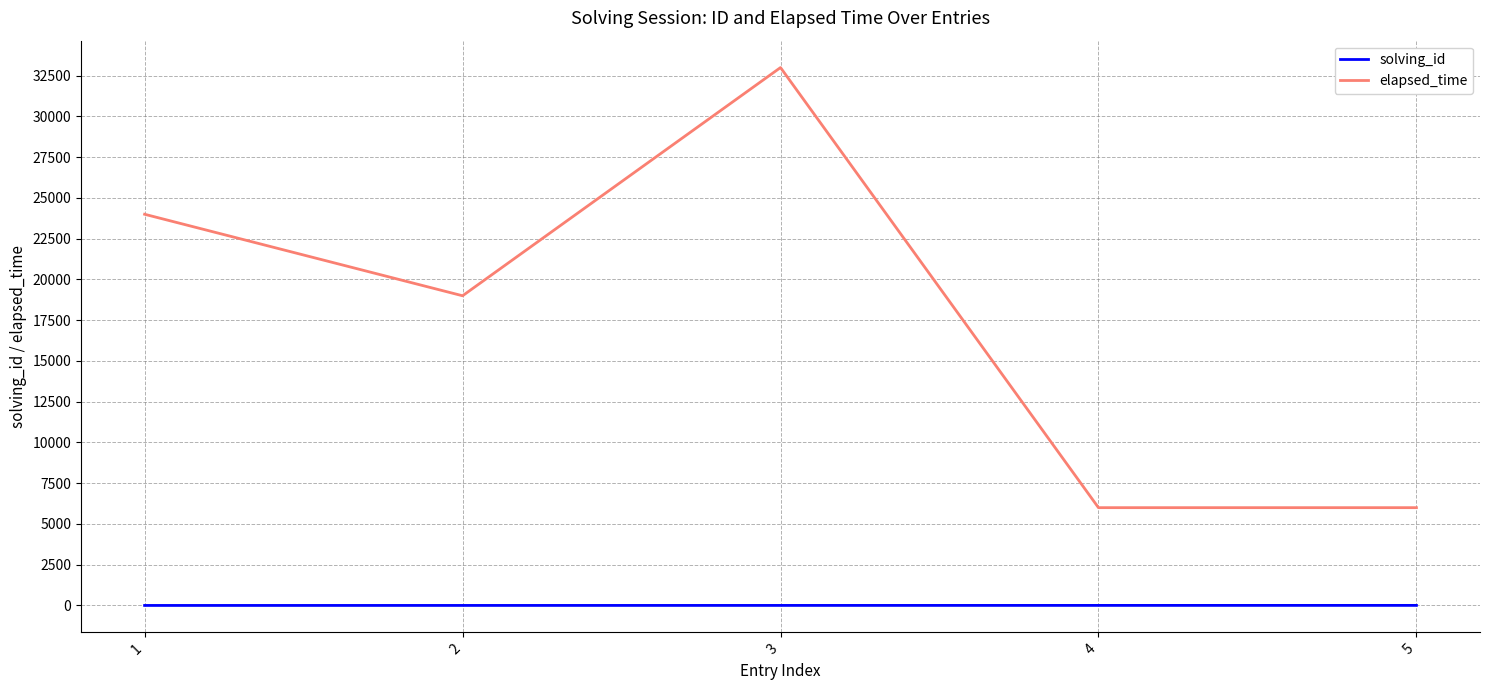

Count the elapsed_time values in the range 6000 to 24000.

4